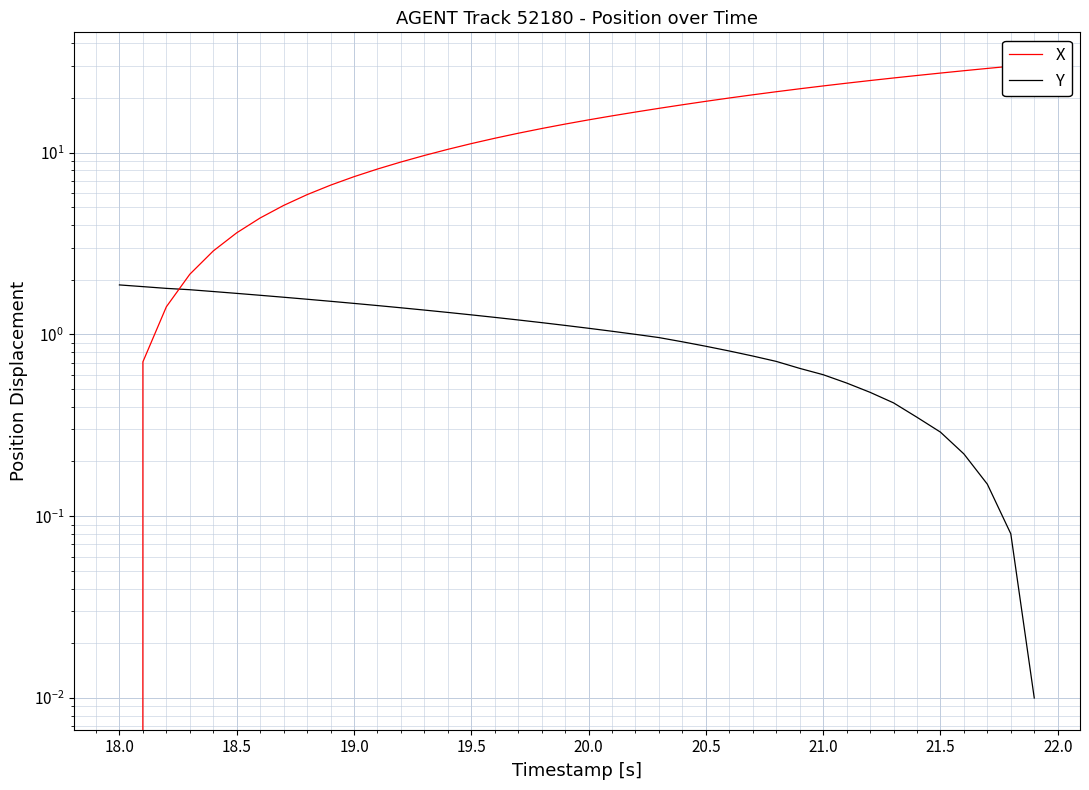

Rank the series at 18.0 from highest to lowest value.

Y, X